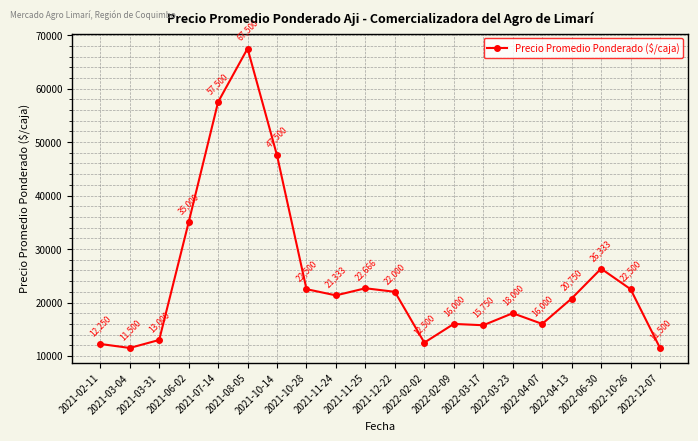

What is the difference between the maximum and minimum values?

56000.0